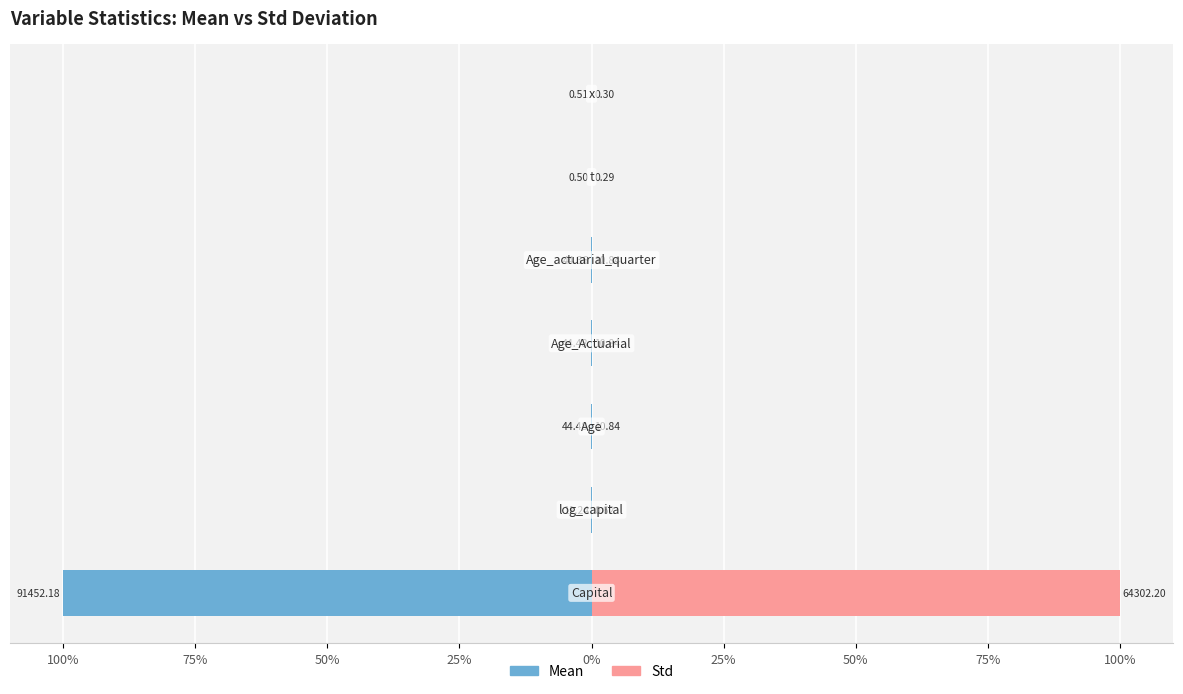

How many bars are there in total?

14